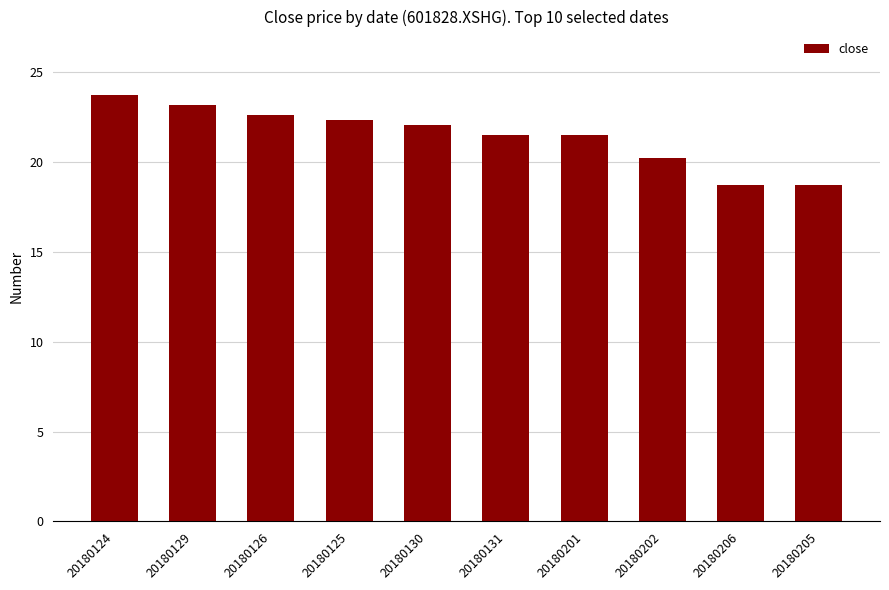

How many categories are shown in the chart?

10